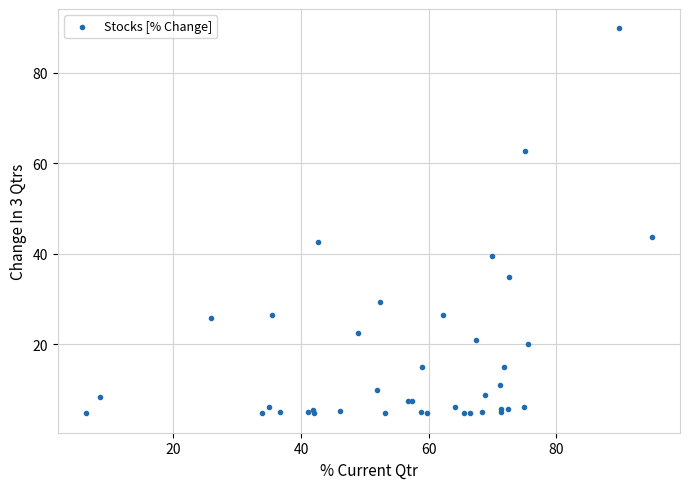

What Y value in the scatter plot is closest to 47?

43.7